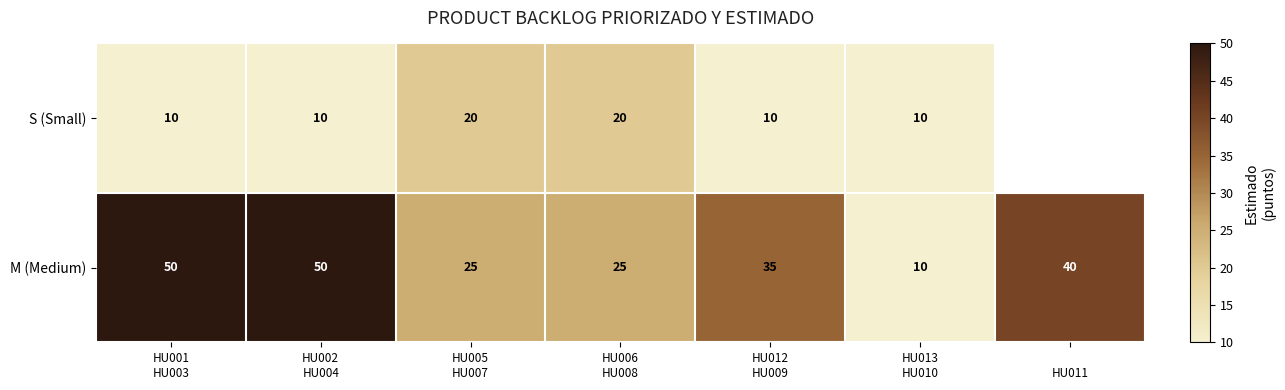

Between HU002
HU004 and HU012
HU009, which series saw the biggest shift?

M (Medium)